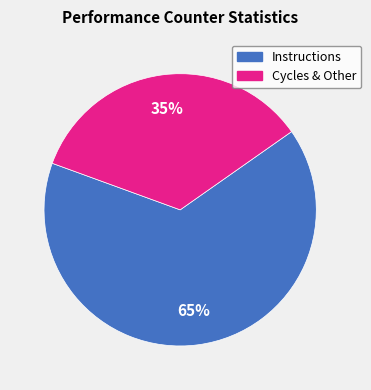

How many slices are in this pie chart?

2